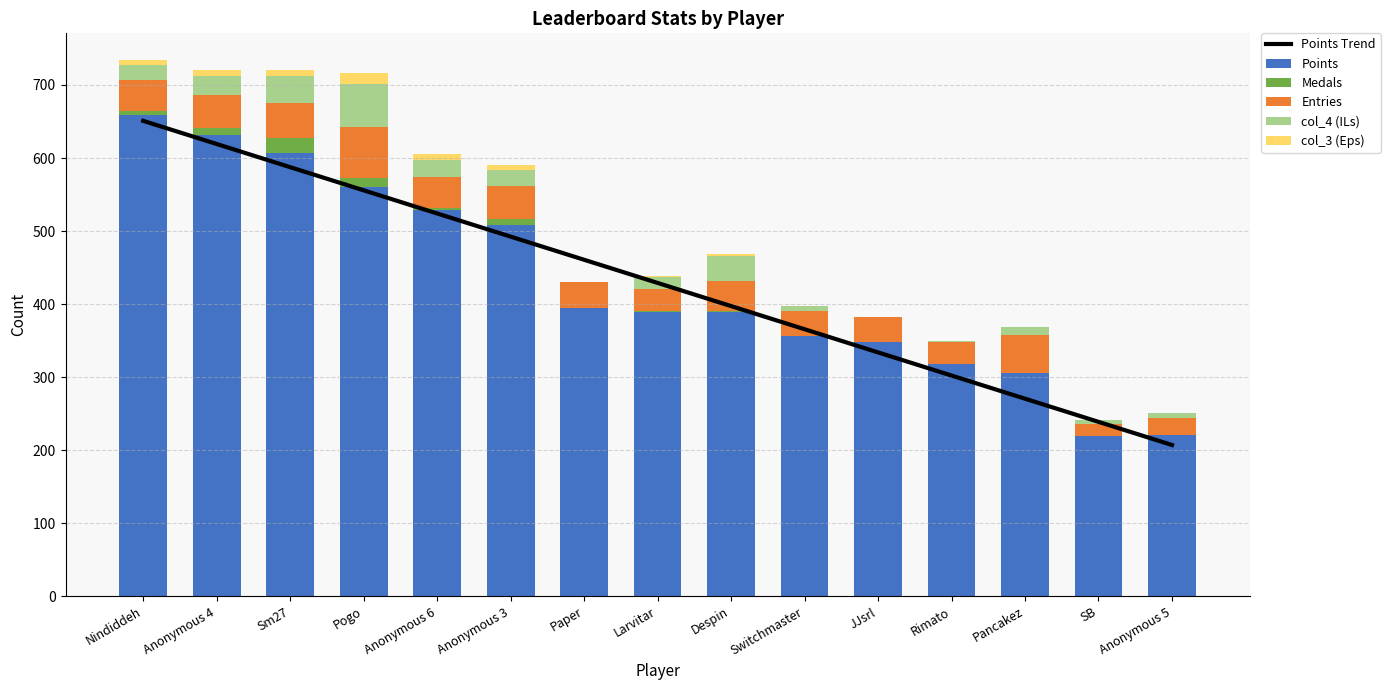

Reading right to left, what are all the values shown in this chart?

Points Trend: 207.1	238.8	270.5	302.2	333.9	365.6	397.3	429.0	460.7	492.4	524.1	555.8	587.5	619.2	650.9
Points: 221.0	219.0	305.0	318.0	348.0	356.0	389.0	389.0	395.0	508.0	529.0	560.0	607.0	632.0	659.0
Medals: 0.0	0.0	1.0	0.0	0.0	0.0	1.0	2.0	0.0	9.0	3.0	12.0	20.0	9.0	6.0
Entries: 23.0	17.0	52.0	30.0	35.0	35.0	42.0	29.0	35.0	45.0	42.0	70.0	49.0	45.0	42.0
col_4 (ILs): 7.0	6.0	10.0	1.0	0.0	7.0	34.0	17.0	0.0	22.0	23.0	59.0	36.0	26.0	20.0
col_3 (Eps): 0.0	0.0	1.0	1.0	0.0	0.0	3.0	1.0	0.0	6.0	8.0	15.0	8.0	8.0	7.0